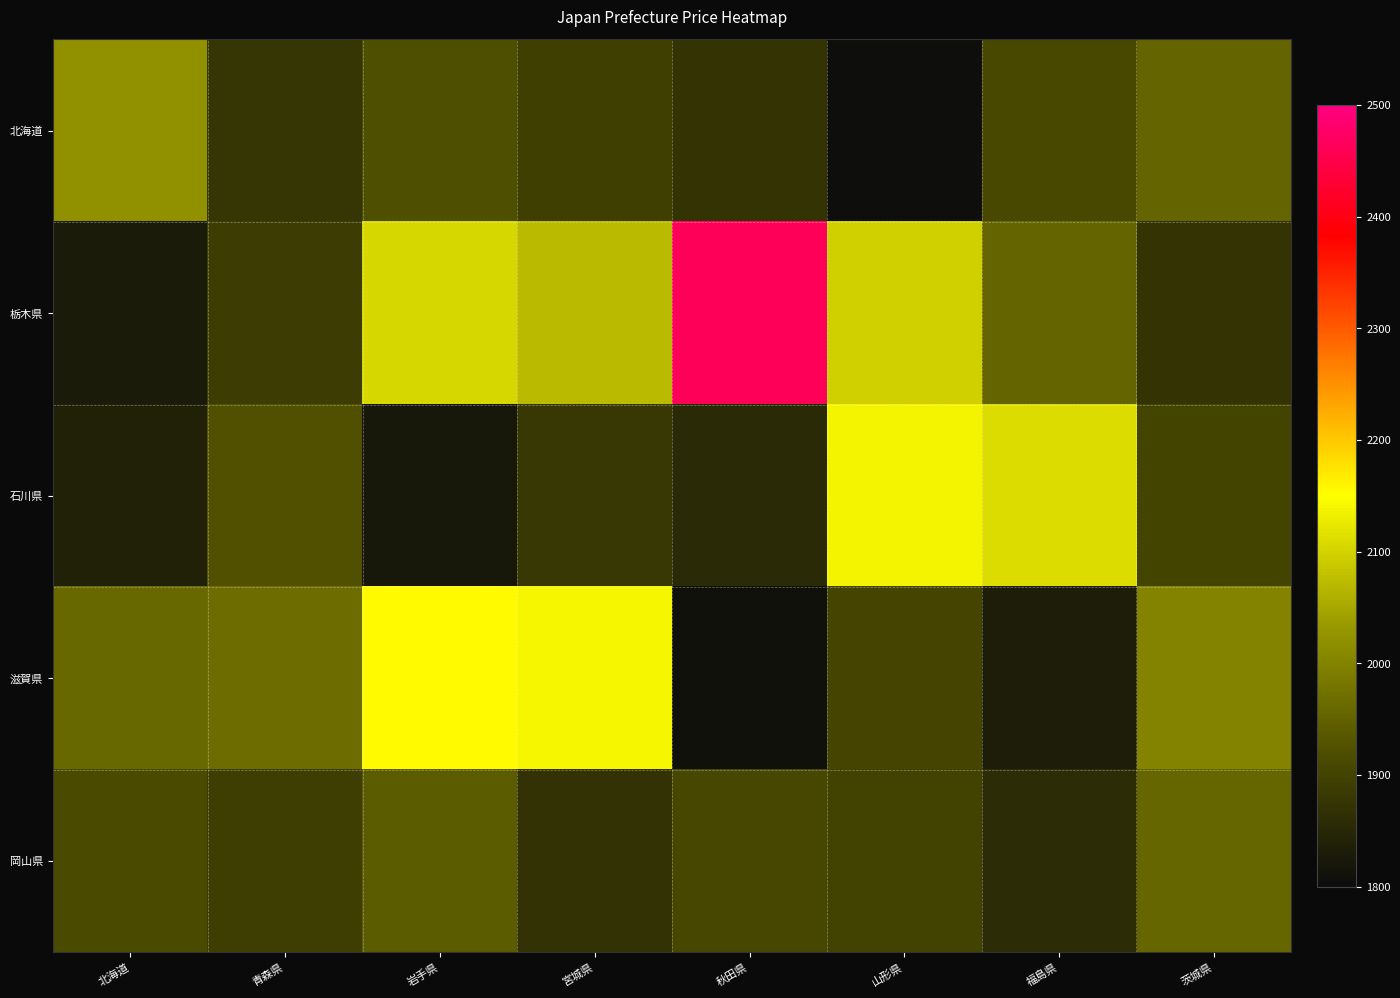

How many data points does each series have?

8